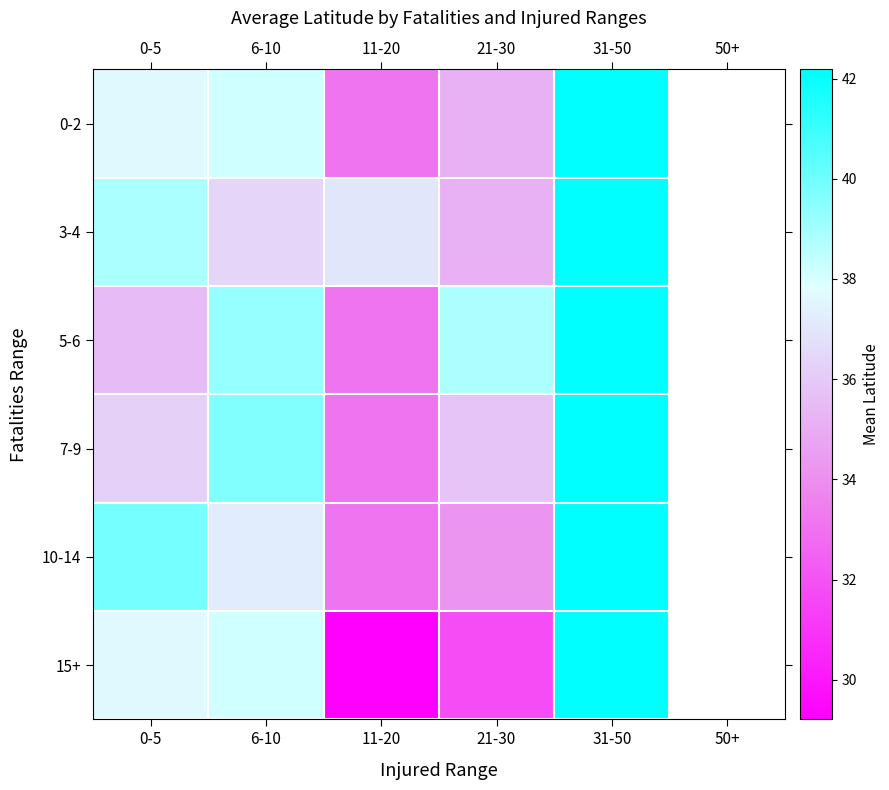

Where does the 0-2 series first go above 38?

6-10